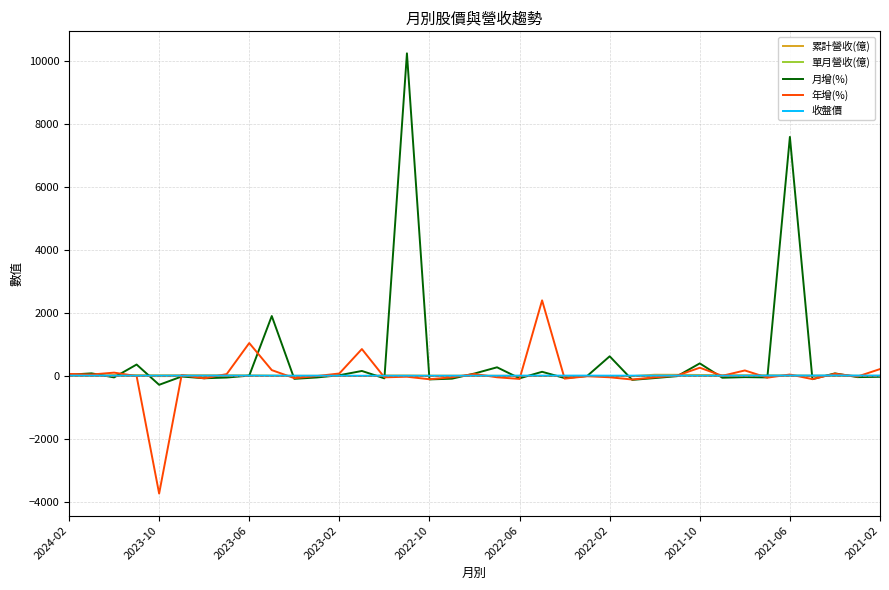

Which series has the largest total across all categories?

月增(%)